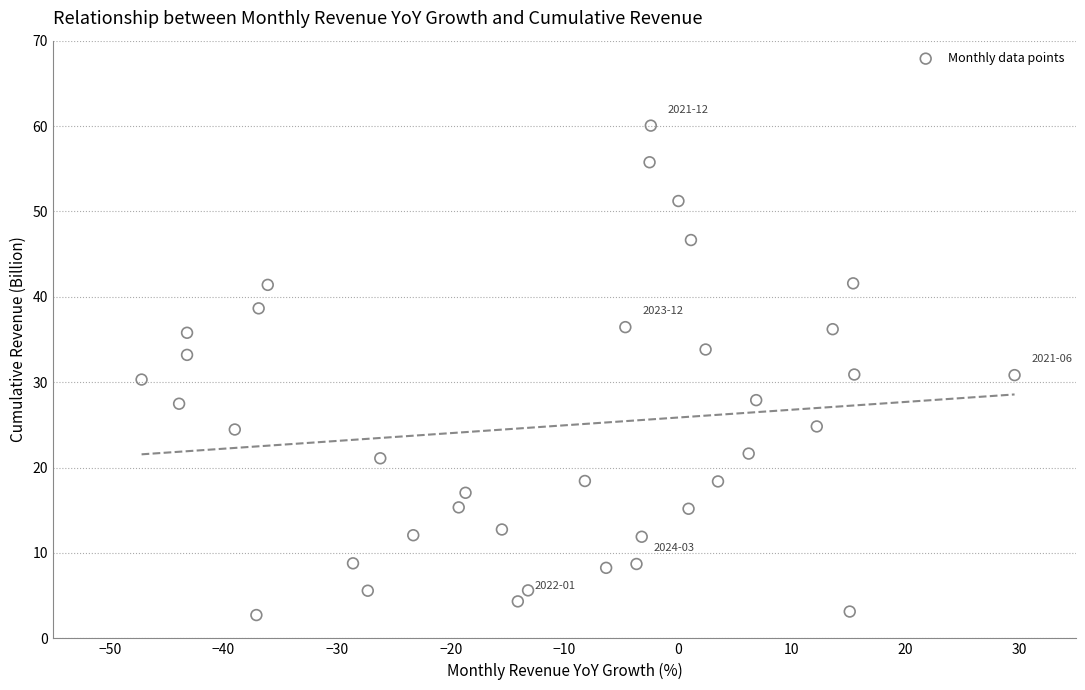

What is the range of Y values (max minus min)?

57.3